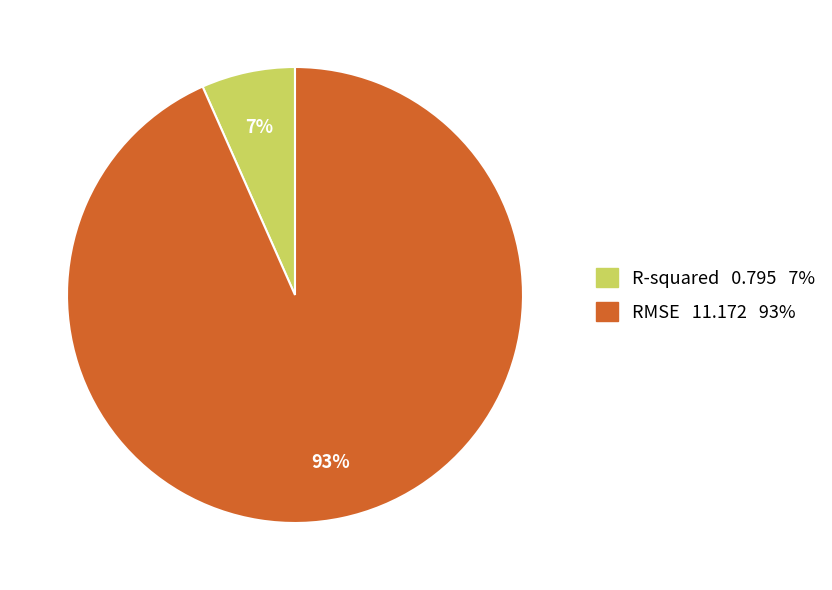

Rank the categories by value from highest to lowest.

RMSE, R-squared